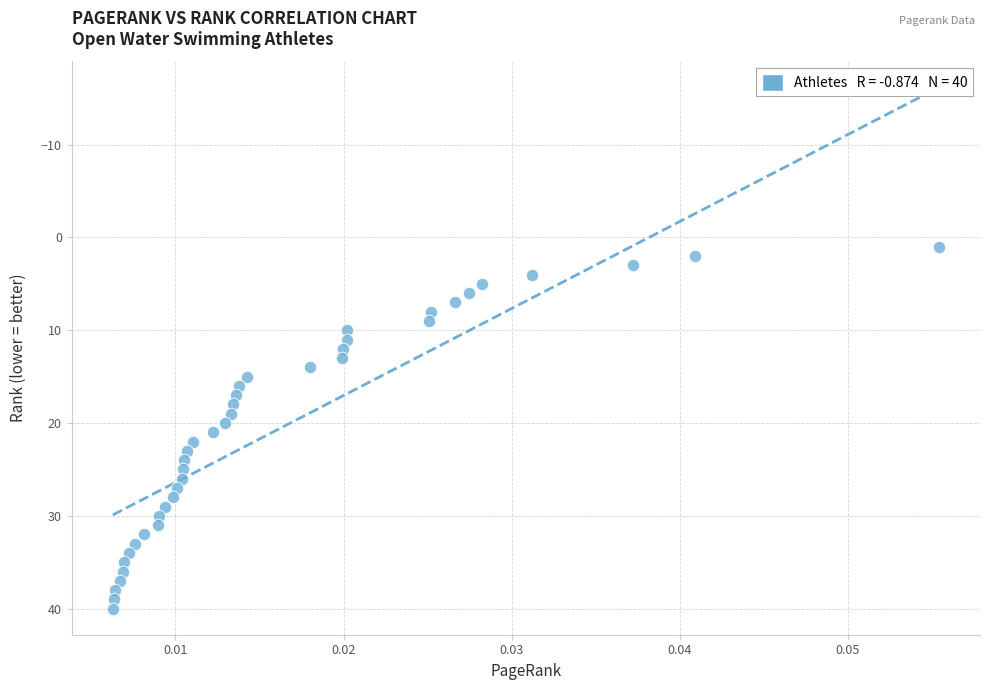

What is the range of Y values (max minus min)?

39